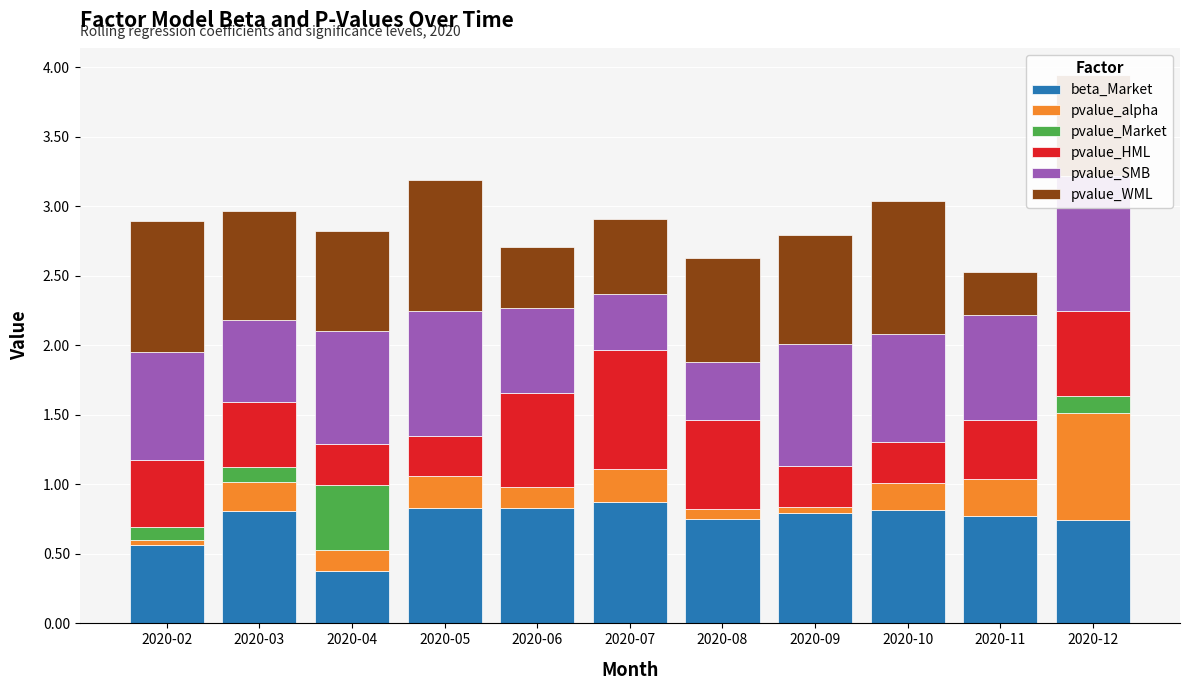

List the series in order of their peak value, lowest first.

pvalue_Market, pvalue_alpha, pvalue_HML, beta_Market, pvalue_WML, pvalue_SMB